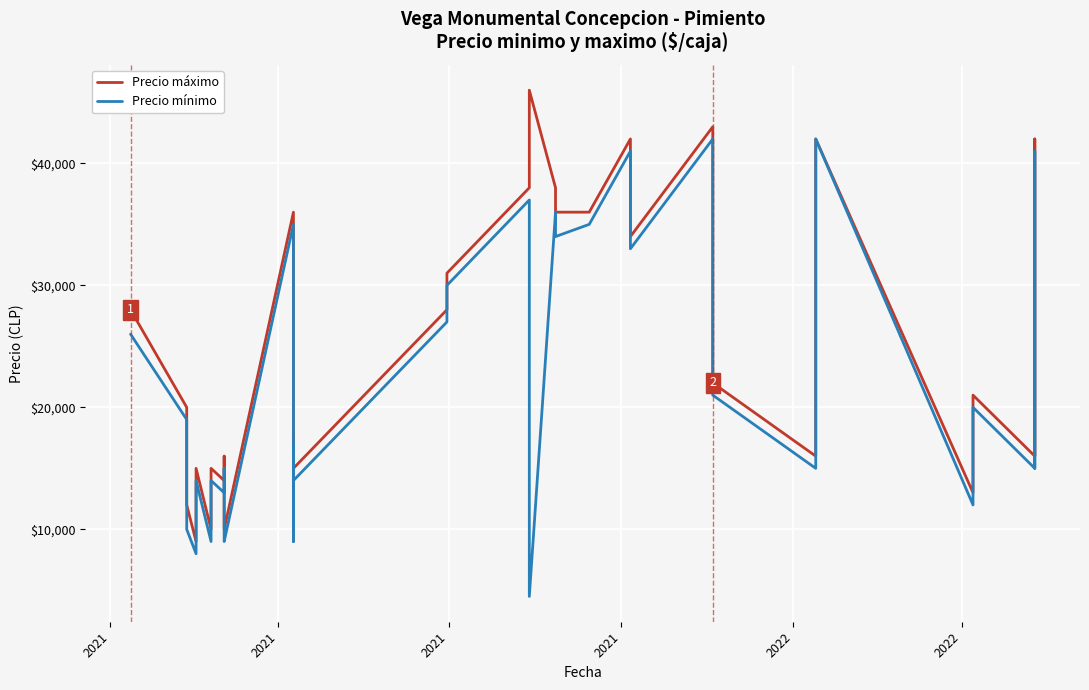

How many data points in Precio máximo are above 18000?

19